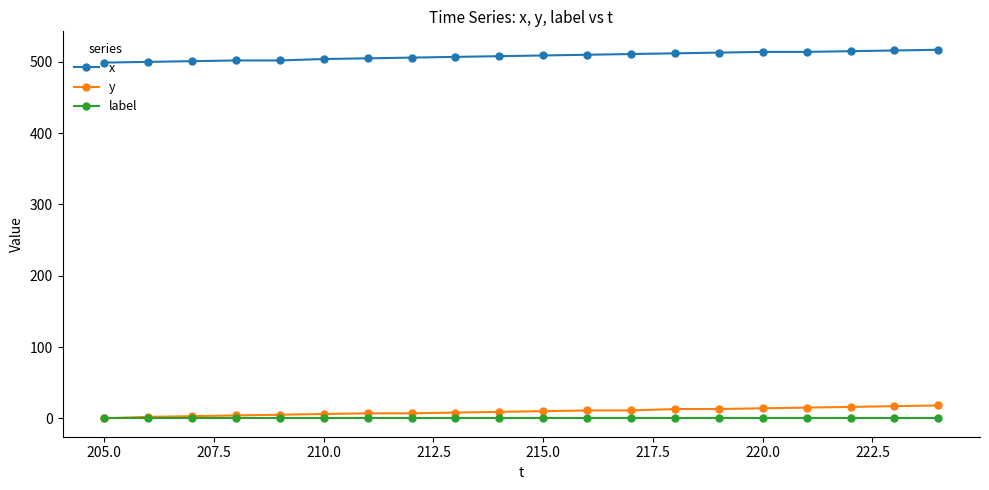

What is the greatest value displayed?

517